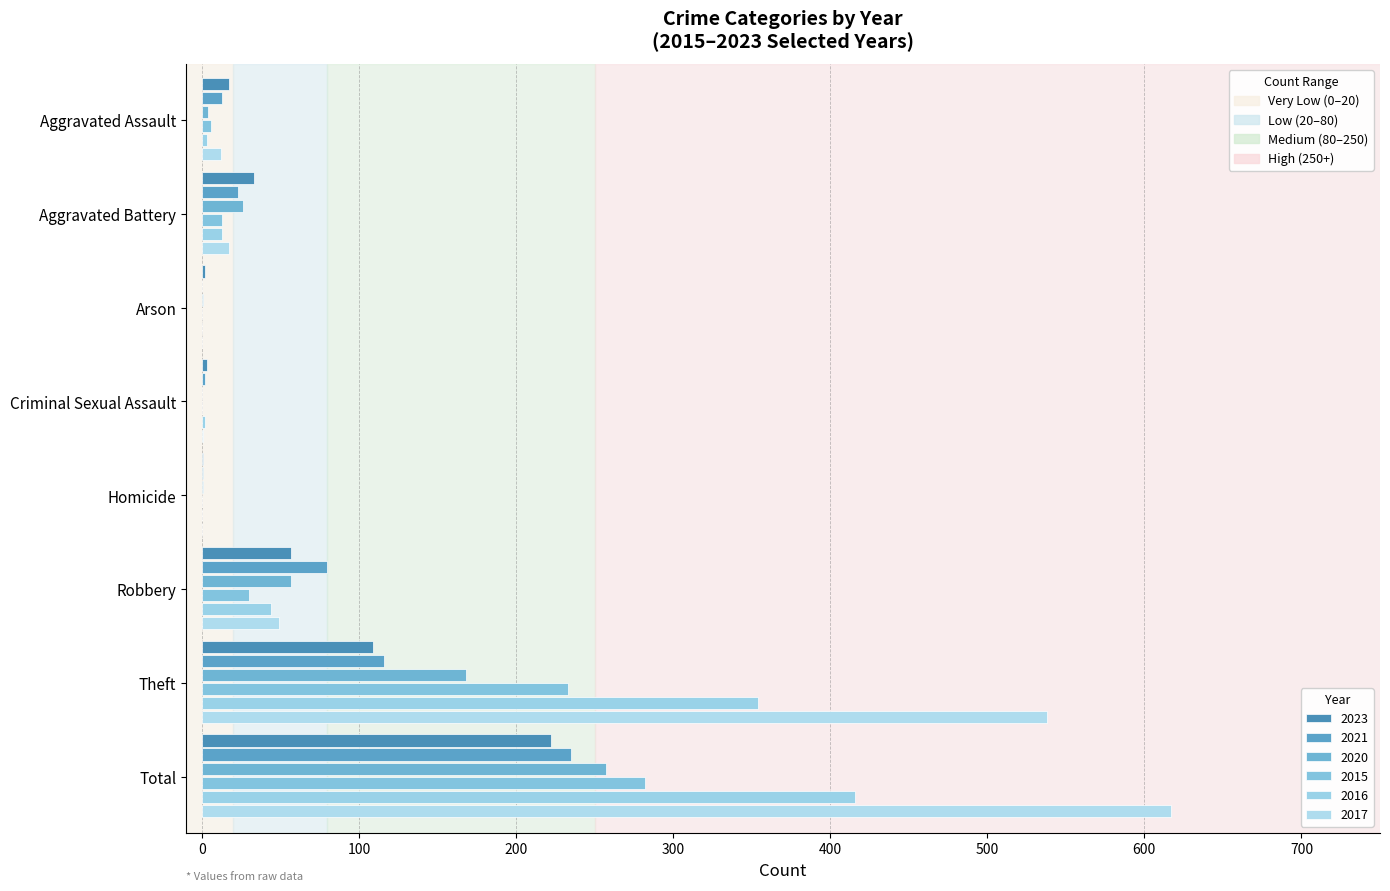

Which series has the largest range (max minus min)?

2017